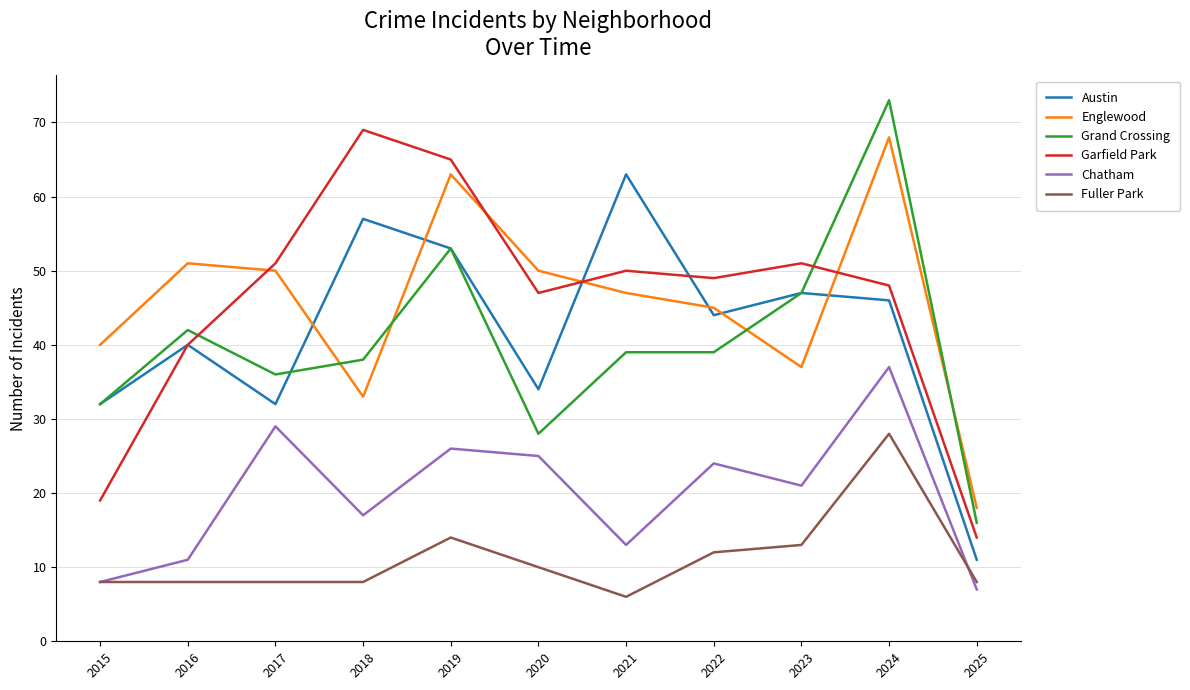

What is the difference between the Garfield Park values at 2022 and 2020?

2